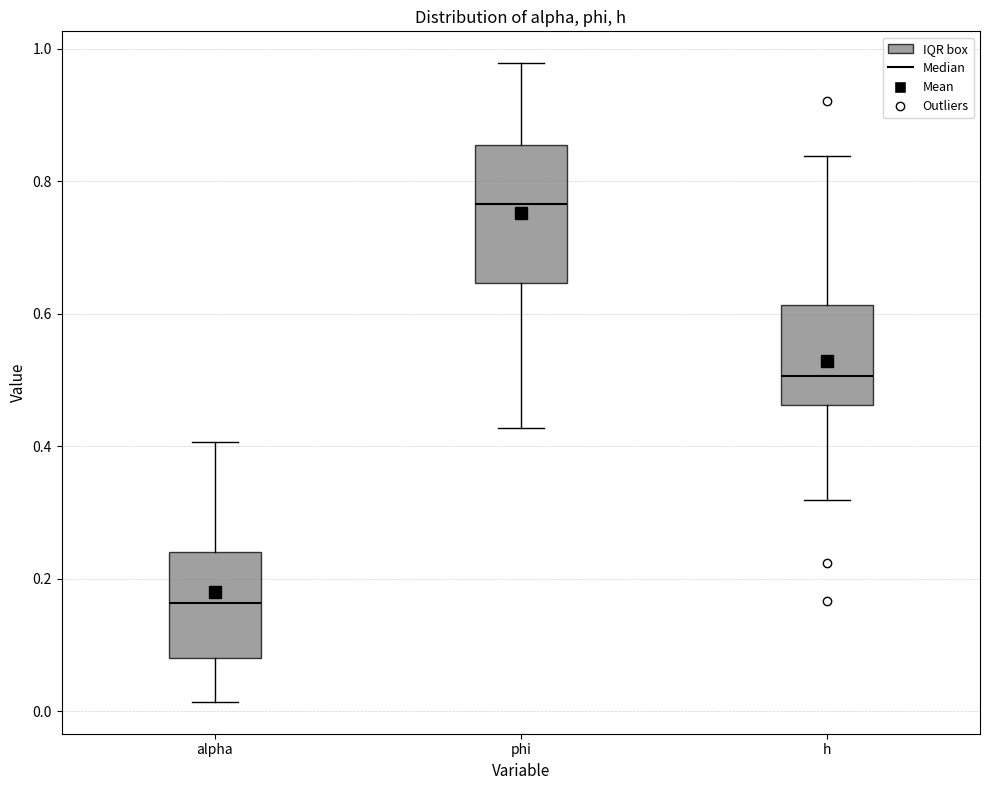

Which box is the tallest, from its lower edge to its upper edge?

phi